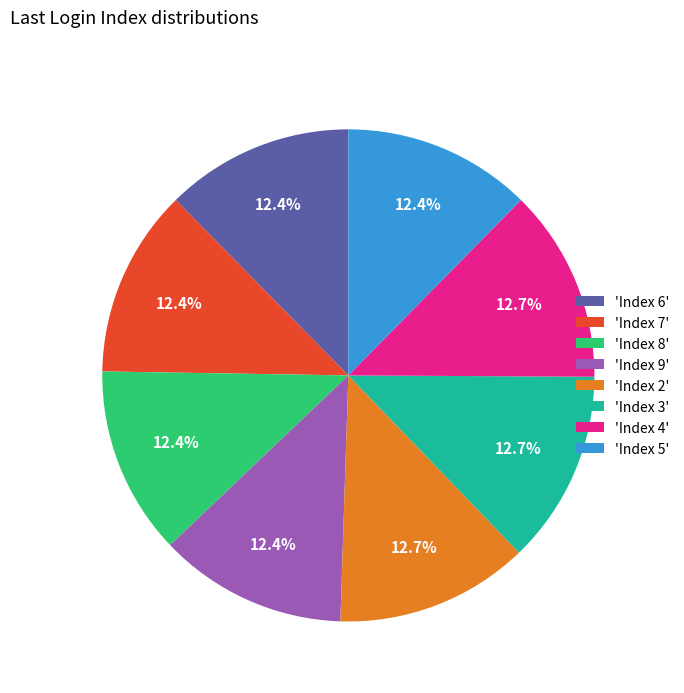

Does 'Index 8' account for over 50% of the chart?

No